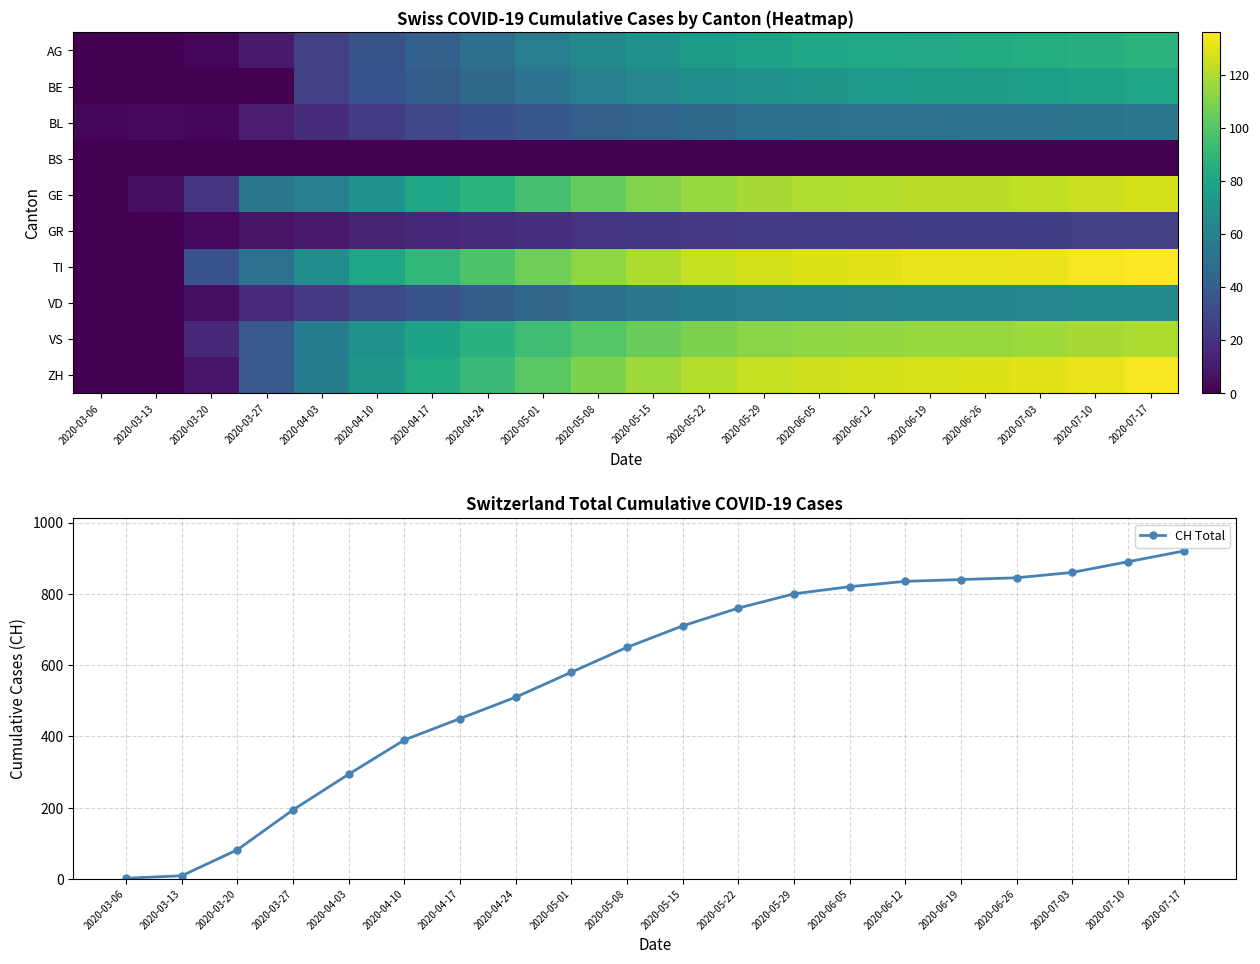

Which series has the largest total across all categories?

CH Total